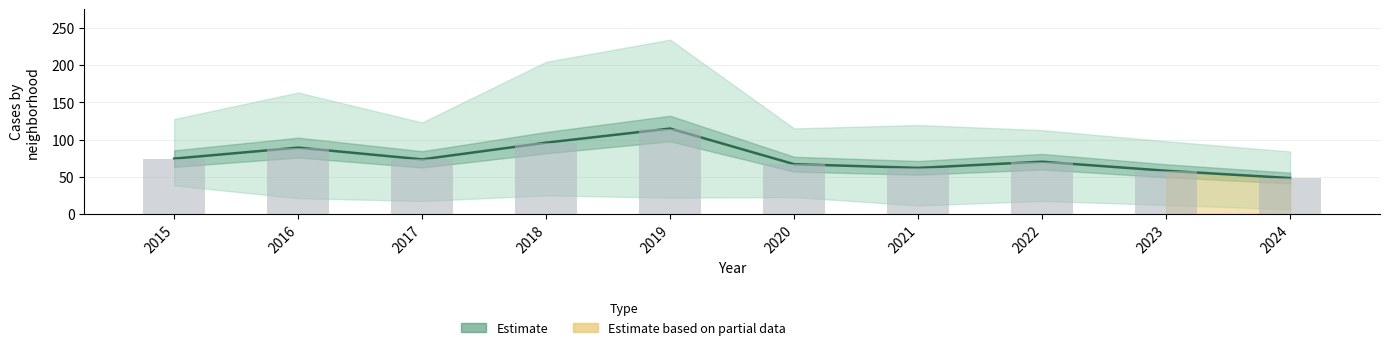

What is the sum of the values at 2018 and 2016?

185.0